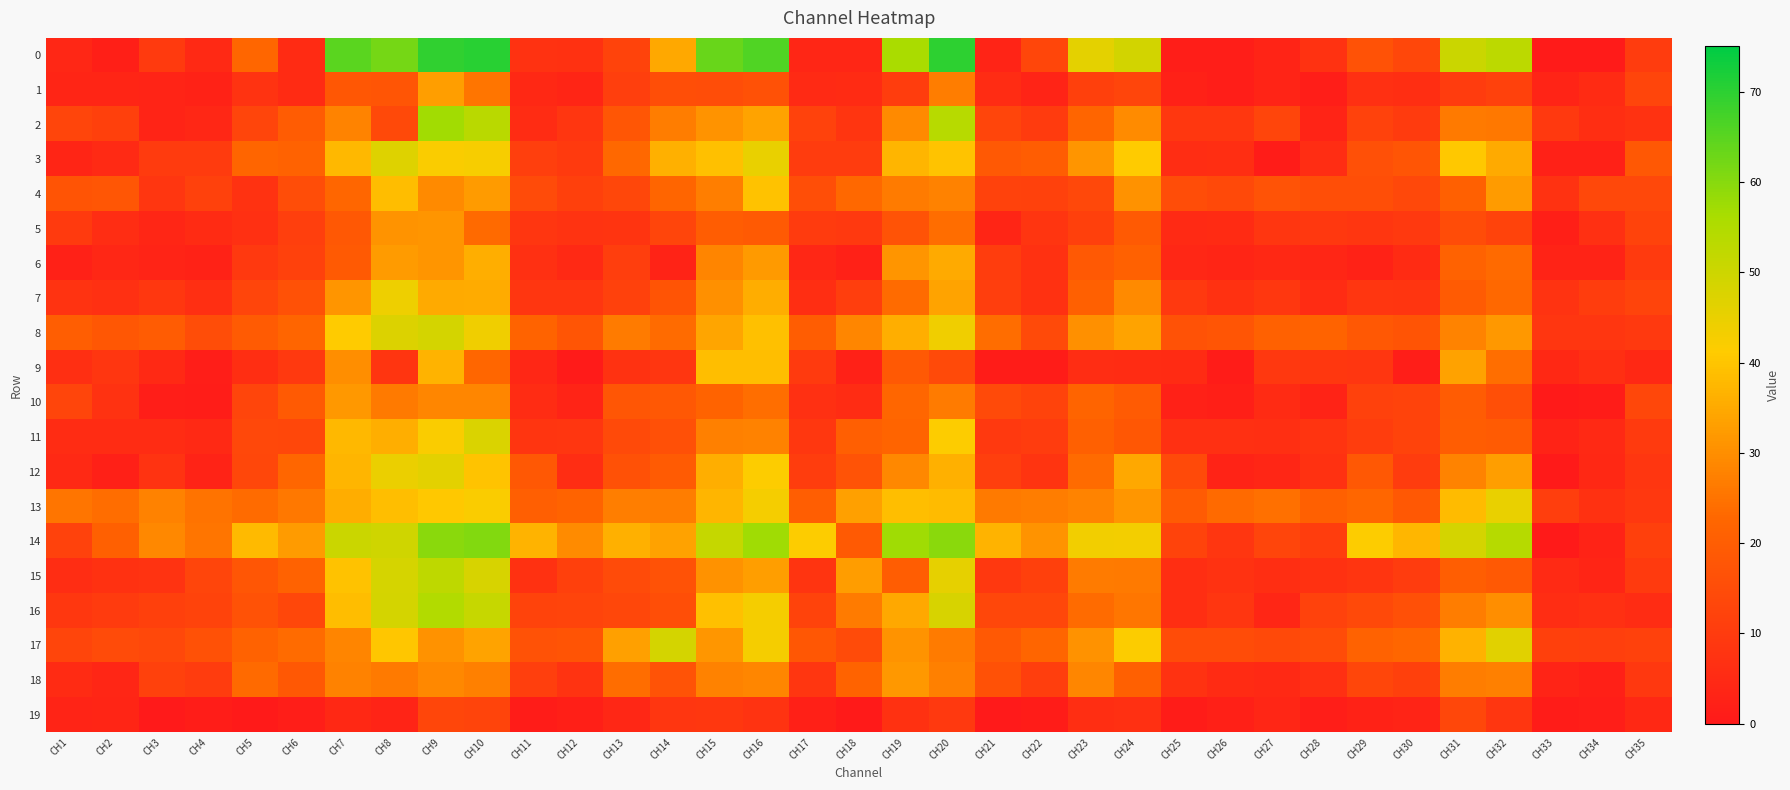

Reading right to left, what are all the values shown in this chart?

0: CH35=10.3	CH34=0.8	CH33=0.8	CH32=52.8	CH31=50.5	CH30=13.7	CH29=16.8	CH28=7.3	CH27=3.3	CH26=1.5	CH25=1.7	CH24=49.0	CH23=46.0	CH22=13.2	CH21=3.5	CH20=69.8	CH19=56.0	CH18=3.9	CH17=4.0	CH16=66.0	CH15=63.4	CH14=34.7	CH13=12.3	CH12=7.2	CH11=7.6	CH10=70.6	CH9=69.5	CH8=62.0	CH7=64.9	CH6=5.6	CH5=22.7	CH4=4.9	CH3=9.8	CH2=1.9	CH1=4.2
1: CH35=13.1	CH34=5.3	CH33=3.3	CH32=12.0	CH31=10.3	CH30=6.4	CH29=6.8	CH28=1.5	CH27=3.5	CH26=1.5	CH25=2.5	CH24=12.9	CH23=11.6	CH22=3.2	CH21=5.6	CH20=26.7	CH19=10.7	CH18=5.4	CH17=5.1	CH16=16.5	CH15=15.5	CH14=15.7	CH13=11.3	CH12=3.5	CH11=4.5	CH10=25.4	CH9=32.8	CH8=17.7	CH7=18.3	CH6=5.5	CH5=7.8	CH4=2.9	CH3=3.4	CH2=3.6	CH1=3.7
2: CH35=7.3	CH34=6.3	CH33=9.6	CH32=26.0	CH31=26.3	CH30=10.0	CH29=12.0	CH28=3.4	CH27=13.0	CH26=8.8	CH25=8.8	CH24=29.5	CH23=22.3	CH22=10.0	CH21=13.0	CH20=53.8	CH19=29.1	CH18=8.4	CH17=12.0	CH16=34.0	CH15=30.8	CH14=26.9	CH13=18.0	CH12=8.6	CH11=5.8	CH10=53.6	CH9=56.9	CH8=14.4	CH7=28.0	CH6=19.8	CH5=12.9	CH4=4.4	CH3=3.3	CH2=11.7	CH1=13.0
3: CH35=18.7	CH34=2.5	CH33=2.4	CH32=35.1	CH31=40.6	CH30=17.8	CH29=16.3	CH28=6.1	CH27=1.0	CH26=6.3	CH25=6.1	CH24=41.3	CH23=31.3	CH22=20.1	CH21=18.9	CH20=39.8	CH19=37.1	CH18=10.4	CH17=10.5	CH16=44.9	CH15=39.1	CH14=36.1	CH13=22.9	CH12=9.9	CH11=11.3	CH10=42.5	CH9=42.0	CH8=46.9	CH7=37.5	CH6=21.5	CH5=22.3	CH4=10.2	CH3=10.1	CH2=5.1	CH1=3.6
4: CH35=14.0	CH34=13.9	CH33=7.3	CH32=32.5	CH31=21.0	CH30=13.9	CH29=15.7	CH28=15.7	CH27=17.2	CH26=14.3	CH25=15.4	CH24=30.7	CH23=14.0	CH22=11.9	CH21=12.2	CH20=27.7	CH19=26.5	CH18=23.1	CH17=15.6	CH16=39.3	CH15=27.0	CH14=22.3	CH13=13.5	CH12=11.7	CH11=14.8	CH10=32.4	CH9=29.1	CH8=38.5	CH7=22.6	CH6=15.4	CH5=7.4	CH4=11.8	CH3=8.6	CH2=18.1	CH1=17.3
5: CH35=12.5	CH34=6.9	CH33=2.0	CH32=12.5	CH31=15.0	CH30=9.5	CH29=8.6	CH28=9.1	CH27=8.7	CH26=5.4	CH25=5.2	CH24=19.2	CH23=11.5	CH22=8.2	CH21=3.8	CH20=23.9	CH19=17.0	CH18=9.6	CH17=10.0	CH16=19.1	CH15=20.1	CH14=12.9	CH13=8.1	CH12=7.9	CH11=8.6	CH10=23.3	CH9=31.3	CH8=30.8	CH7=18.5	CH6=11.2	CH5=6.8	CH4=5.4	CH3=3.8	CH2=6.0	CH1=9.9
6: CH35=9.7	CH34=3.0	CH33=3.1	CH32=23.4	CH31=21.5	CH30=5.4	CH29=2.7	CH28=4.1	CH27=4.7	CH26=3.8	CH25=4.2	CH24=21.4	CH23=18.8	CH22=7.3	CH21=10.6	CH20=34.9	CH19=31.1	CH18=2.3	CH17=4.2	CH16=32.1	CH15=28.3	CH14=3.0	CH13=11.1	CH12=4.9	CH11=7.0	CH10=35.9	CH9=31.1	CH8=32.5	CH7=19.2	CH6=11.9	CH5=9.6	CH4=2.8	CH3=3.4	CH2=4.1	CH1=2.4
7: CH35=12.8	CH34=10.6	CH33=7.8	CH32=22.9	CH31=19.5	CH30=8.3	CH29=8.7	CH28=5.7	CH27=9.1	CH26=7.2	CH25=9.5	CH24=29.3	CH23=20.9	CH22=7.2	CH21=10.9	CH20=33.8	CH19=23.5	CH18=11.0	CH17=6.3	CH16=35.5	CH15=30.2	CH14=17.4	CH13=11.8	CH12=8.7	CH11=8.7	CH10=35.4	CH9=35.1	CH8=44.2	CH7=31.1	CH6=16.7	CH5=13.2	CH4=6.7	CH3=8.9	CH2=6.8	CH1=7.9
8: CH35=9.5	CH34=8.5	CH33=8.7	CH32=31.8	CH31=28.0	CH30=17.4	CH29=18.7	CH28=22.0	CH27=21.1	CH26=17.7	CH25=17.0	CH24=33.8	CH23=30.2	CH22=14.5	CH21=23.9	CH20=43.9	CH19=35.9	CH18=28.4	CH17=20.1	CH16=39.0	CH15=34.1	CH14=23.5	CH13=26.5	CH12=17.8	CH11=21.8	CH10=43.7	CH9=48.9	CH8=47.4	CH7=41.3	CH6=22.5	CH5=19.6	CH4=15.3	CH3=19.8	CH2=18.3	CH1=20.4
9: CH35=4.6	CH34=6.6	CH33=4.5	CH32=24.2	CH31=33.6	CH30=1.6	CH29=8.6	CH28=9.0	CH27=9.4	CH26=1.0	CH25=5.5	CH24=5.6	CH23=6.1	CH22=1.0	CH21=1.0	CH20=14.5	CH19=18.8	CH18=2.4	CH17=9.7	CH16=38.9	CH15=38.8	CH14=8.7	CH13=7.5	CH12=0.6	CH11=4.3	CH10=22.8	CH9=36.6	CH8=8.3	CH7=30.0	CH6=9.4	CH5=6.2	CH4=1.6	CH3=4.7	CH2=8.6	CH1=6.6
10: CH35=13.7	CH34=1.0	CH33=0.6	CH32=16.0	CH31=19.8	CH30=12.4	CH29=11.8	CH28=3.1	CH27=5.4	CH26=2.0	CH25=2.4	CH24=19.6	CH23=22.1	CH22=12.5	CH21=14.4	CH20=26.6	CH19=22.8	CH18=5.8	CH17=6.7	CH16=24.3	CH15=21.8	CH14=18.5	CH13=18.0	CH12=3.3	CH11=5.7	CH10=28.7	CH9=28.7	CH8=26.1	CH7=31.7	CH6=19.1	CH5=12.9	CH4=1.2	CH3=1.5	CH2=7.4	CH1=13.0
11: CH35=9.9	CH34=5.0	CH33=3.0	CH32=19.5	CH31=20.1	CH30=12.6	CH29=10.8	CH28=7.9	CH27=6.6	CH26=7.0	CH25=6.8	CH24=18.2	CH23=20.9	CH22=10.4	CH21=9.6	CH20=41.3	CH19=22.2	CH18=20.6	CH17=9.1	CH16=27.7	CH15=27.3	CH14=16.2	CH13=14.5	CH12=8.6	CH11=8.2	CH10=47.6	CH9=42.0	CH8=35.8	CH7=37.6	CH6=13.7	CH5=14.0	CH4=4.8	CH3=5.7	CH2=5.7	CH1=5.8
12: CH35=8.6	CH34=4.6	CH33=0.4	CH32=33.1	CH31=27.9	CH30=10.5	CH29=18.6	CH28=7.3	CH27=3.9	CH26=3.2	CH25=14.4	CH24=34.6	CH23=23.6	CH22=8.2	CH21=11.2	CH20=36.1	CH19=28.9	CH18=17.1	CH17=10.7	CH16=41.4	CH15=35.9	CH14=19.6	CH13=16.6	CH12=6.0	CH11=18.5	CH10=39.6	CH9=46.0	CH8=44.6	CH7=37.1	CH6=22.7	CH5=13.7	CH4=3.1	CH3=7.6	CH2=2.3	CH1=4.8
13: CH35=9.3	CH34=7.3	CH33=10.8	CH32=45.0	CH31=38.3	CH30=18.6	CH29=22.6	CH28=20.9	CH27=24.5	CH26=23.2	CH25=19.6	CH24=31.6	CH23=28.0	CH22=26.7	CH21=26.3	CH20=38.1	CH19=38.8	CH18=33.2	CH17=20.4	CH16=42.9	CH15=37.0	CH14=26.7	CH13=27.1	CH12=21.7	CH11=20.7	CH10=42.0	CH9=40.7	CH8=39.0	CH7=35.7	CH6=26.0	CH5=23.6	CH4=25.0	CH3=27.7	CH2=23.9	CH1=25.2
14: CH35=11.5	CH34=3.1	CH33=0.3	CH32=54.1	CH31=48.7	CH30=37.3	CH29=41.4	CH28=10.7	CH27=13.1	CH26=8.8	CH25=12.4	CH24=43.1	CH23=43.4	CH22=30.8	CH21=36.7	CH20=59.6	CH19=57.3	CH18=19.3	CH17=41.6	CH16=57.2	CH15=51.3	CH14=33.4	CH13=36.3	CH12=29.4	CH11=36.8	CH10=60.5	CH9=59.6	CH8=49.6	CH7=50.5	CH6=32.2	CH5=38.0	CH4=25.4	CH3=29.0	CH2=20.9	CH1=12.2
15: CH35=9.8	CH34=3.7	CH33=5.0	CH32=18.8	CH31=20.5	CH30=10.3	CH29=8.4	CH28=7.3	CH27=6.4	CH26=7.4	CH25=6.2	CH24=26.2	CH23=26.6	CH22=11.5	CH21=9.4	CH20=45.4	CH19=20.0	CH18=32.7	CH17=8.0	CH16=33.1	CH15=30.5	CH14=16.9	CH13=14.9	CH12=11.7	CH11=7.1	CH10=48.3	CH9=52.5	CH8=48.4	CH7=39.5	CH6=21.5	CH5=18.0	CH4=12.9	CH3=7.7	CH2=7.2	CH1=5.9
16: CH35=5.6	CH34=6.8	CH33=6.0	CH32=29.9	CH31=26.8	CH30=16.3	CH29=14.3	CH28=12.2	CH27=3.9	CH26=8.8	CH25=6.4	CH24=25.6	CH23=23.6	CH22=13.7	CH21=13.6	CH20=48.3	CH19=34.6	CH18=26.4	CH17=12.4	CH16=42.8	CH15=39.1	CH14=15.6	CH13=13.7	CH12=12.7	CH11=12.5	CH10=51.0	CH9=54.6	CH8=48.9	CH7=38.6	CH6=13.6	CH5=16.7	CH4=12.5	CH3=11.7	CH2=10.0	CH1=8.9
17: CH35=11.9	CH34=11.4	CH33=11.6	CH32=46.3	CH31=36.6	CH30=22.6	CH29=21.4	CH28=15.1	CH27=14.1	CH26=15.0	CH25=14.9	CH24=41.8	CH23=30.7	CH22=22.5	CH21=18.8	CH20=26.5	CH19=30.8	CH18=14.9	CH17=18.2	CH16=42.9	CH15=31.5	CH14=48.9	CH13=33.3	CH12=17.5	CH11=16.8	CH10=33.8	CH9=30.7	CH8=40.4	CH7=28.2	CH6=23.6	CH5=21.4	CH4=16.4	CH3=14.0	CH2=14.8	CH1=13.1
18: CH35=9.2	CH34=2.2	CH33=3.4	CH32=27.3	CH31=26.7	CH30=11.7	CH29=13.3	CH28=6.8	CH27=4.9	CH26=5.4	CH25=7.3	CH24=21.0	CH23=28.5	CH22=10.9	CH21=16.7	CH20=27.4	CH19=31.9	CH18=21.9	CH17=8.6	CH16=28.4	CH15=27.8	CH14=17.0	CH13=23.8	CH12=7.7	CH11=11.2	CH10=27.3	CH9=28.9	CH8=26.3	CH7=27.7	CH6=18.5	CH5=23.4	CH4=10.3	CH3=11.8	CH2=3.8	CH1=5.6
19: CH35=4.4	CH34=1.5	CH33=1.1	CH32=8.6	CH31=13.7	CH30=3.3	CH29=2.8	CH28=1.6	CH27=4.0	CH26=2.2	CH25=0.9	CH24=7.0	CH23=6.4	CH22=1.0	CH21=0.2	CH20=9.5	CH19=7.2	CH18=0.5	CH17=2.3	CH16=7.8	CH15=9.0	CH14=8.7	CH13=4.3	CH12=1.9	CH11=1.1	CH10=12.7	CH9=13.3	CH8=3.5	CH7=4.6	CH6=1.6	CH5=0.5	CH4=1.4	CH3=0.1	CH2=3.8	CH1=3.2